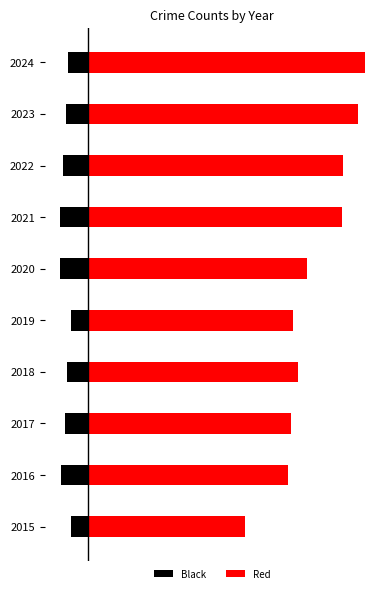

Rank the series at 2022 from highest to lowest value.

Red, Black